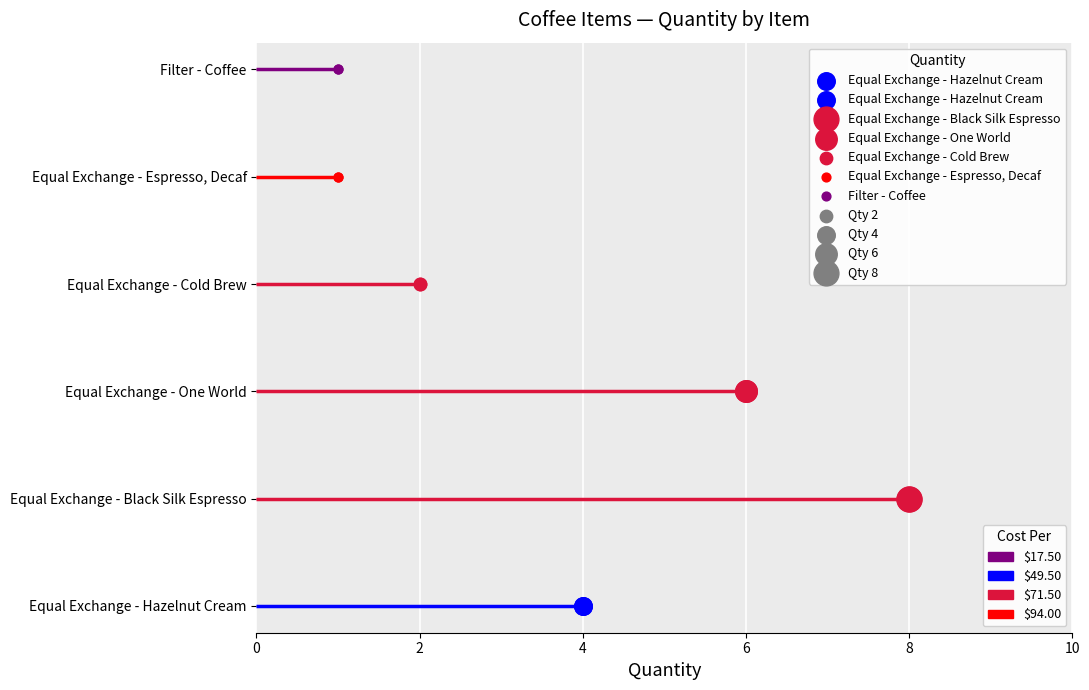

Which has a higher value, Equal Exchange - One World or Equal Exchange - Hazelnut Cream?

Equal Exchange - One World